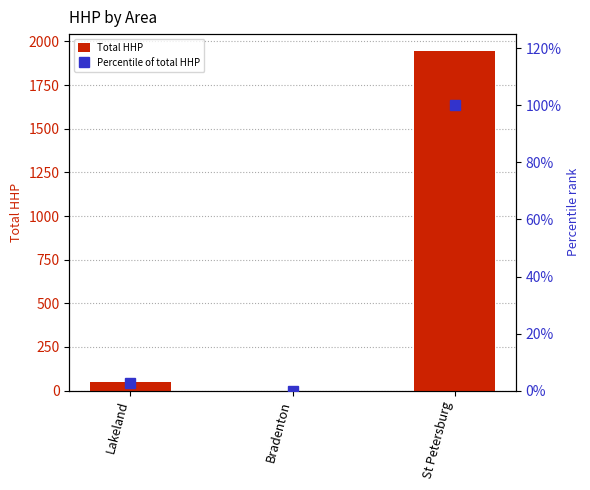

True or false: Percentile of total HHP has a value of 136.1 at St Petersburg.

False